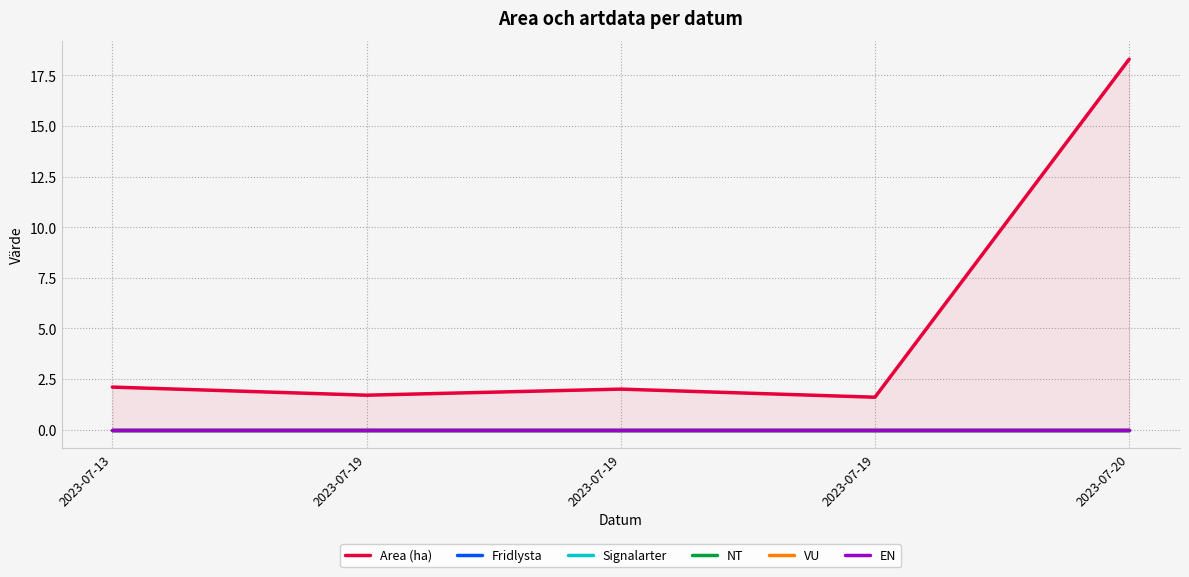

Reading right to left, list all the values displayed in this chart.

Area (ha): 18.3	1.6	2.0	1.7	2.1
Fridlysta: 0.0	0.0	0.0	0.0	0.0
Signalarter: 0.0	0.0	0.0	0.0	0.0
NT: 0.0	0.0	0.0	0.0	0.0
VU: 0.0	0.0	0.0	0.0	0.0
EN: 0.0	0.0	0.0	0.0	0.0